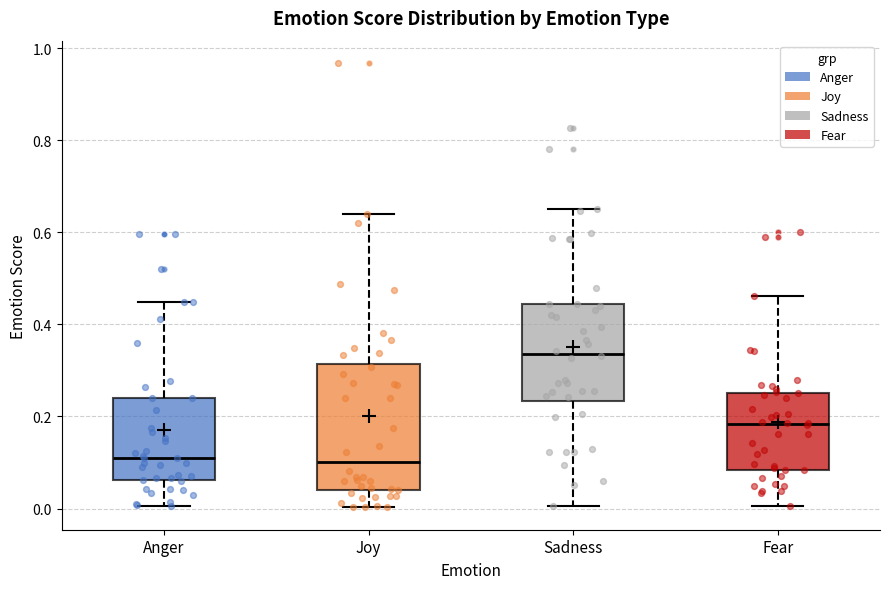

Reading left to right, read every box against the y-axis: the position of its median line, the range the box covers, and the ends of its whiskers. The values are not printed on the chart, so give them approximately, as read against the axis.

Anger: median 0.12, box 0.06 to 0.24, whiskers 0.00 to 0.44
Joy: median 0.10, box 0.04 to 0.32, whiskers 0.00 to 0.64
Sadness: median 0.34, box 0.24 to 0.44, whiskers 0.00 to 0.66
Fear: median 0.18, box 0.08 to 0.26, whiskers 0.00 to 0.46